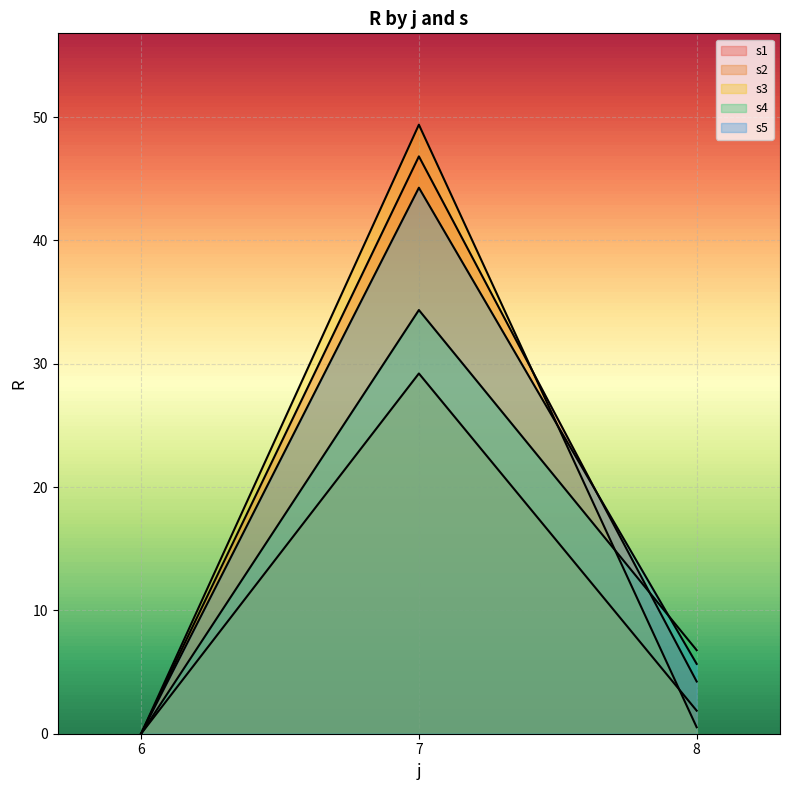

What is the difference between the s5 values at 8 and 6?

5.7